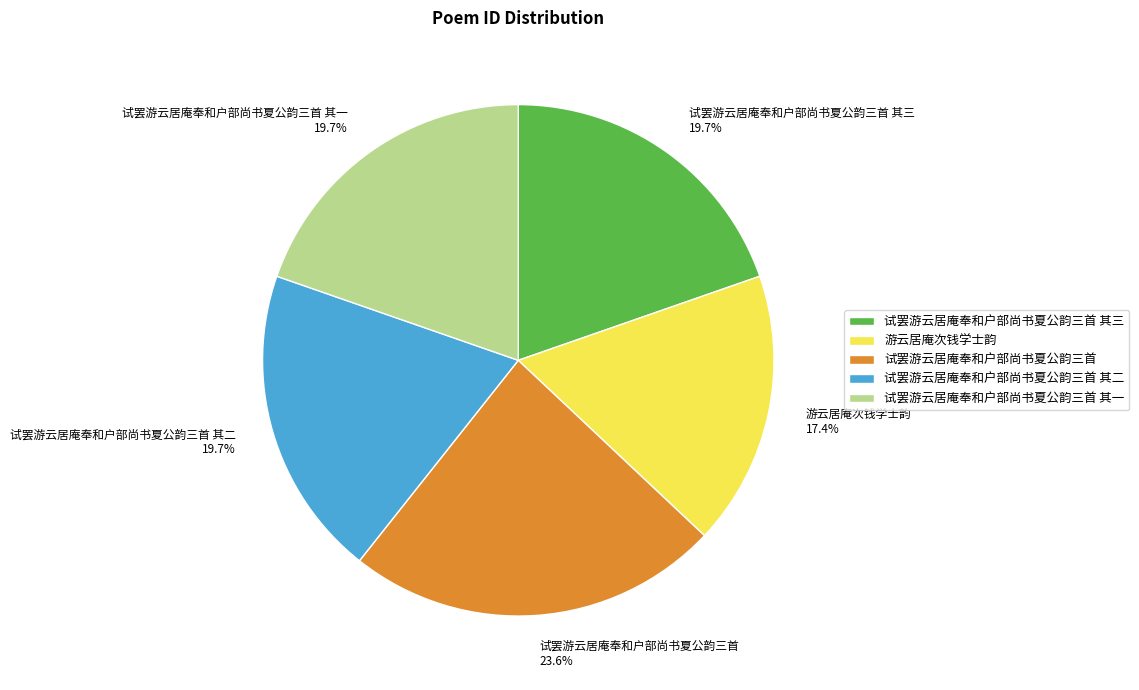

Combined, do 试罢游云居庵奉和户部尚书夏公韵三首 其三 and 试罢游云居庵奉和户部尚书夏公韵三首 其一 account for over 50%?

No